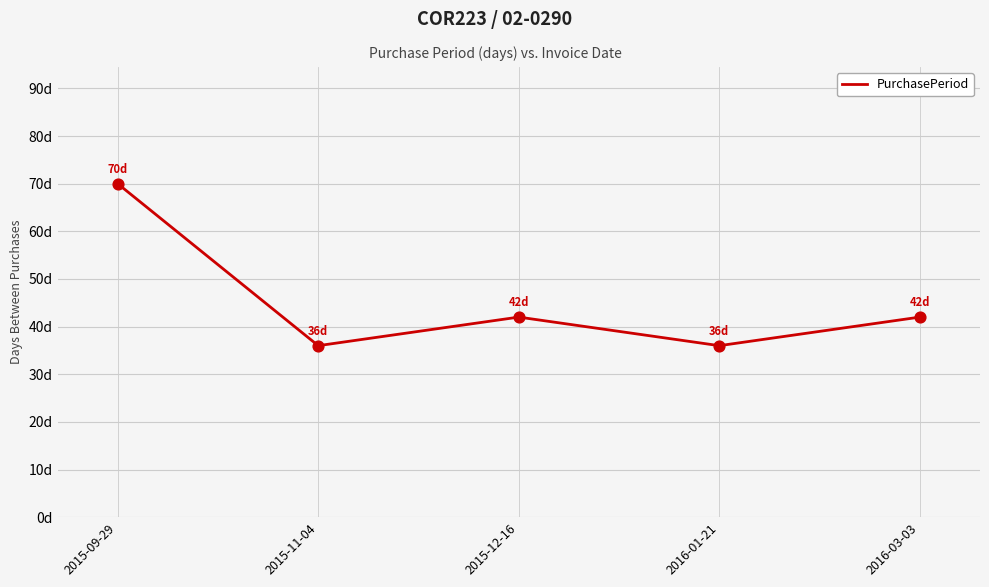

What is the change in value from 2015-09-29 to 2015-11-04?

-34